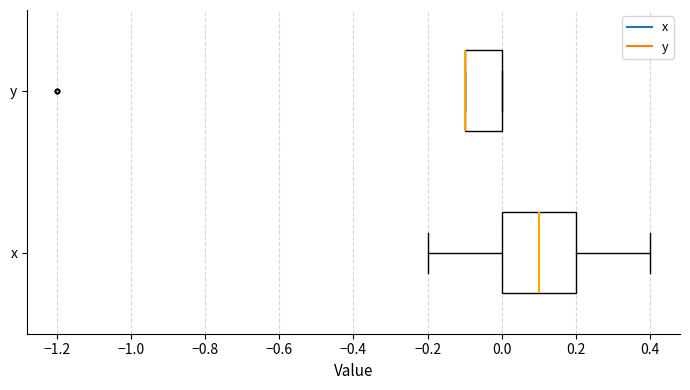

Reading bottom to top, read every box against the x-axis: the position of its median line, the range the box covers, and the ends of its whiskers. The values are not printed on the chart, so give them approximately, as read against the axis.

x: median 0.1, box 0.0 to 0.2, whiskers -0.2 to 0.4
y: median -0.1 (drawn on the box's left edge), box -0.1 to 0.0, whiskers -0.1 to 0.0